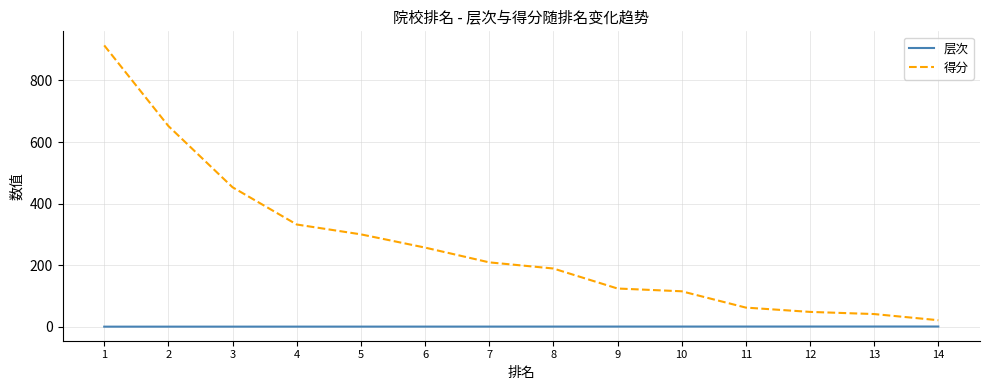

What is the difference between the highest and lowest values at 6?

256.8